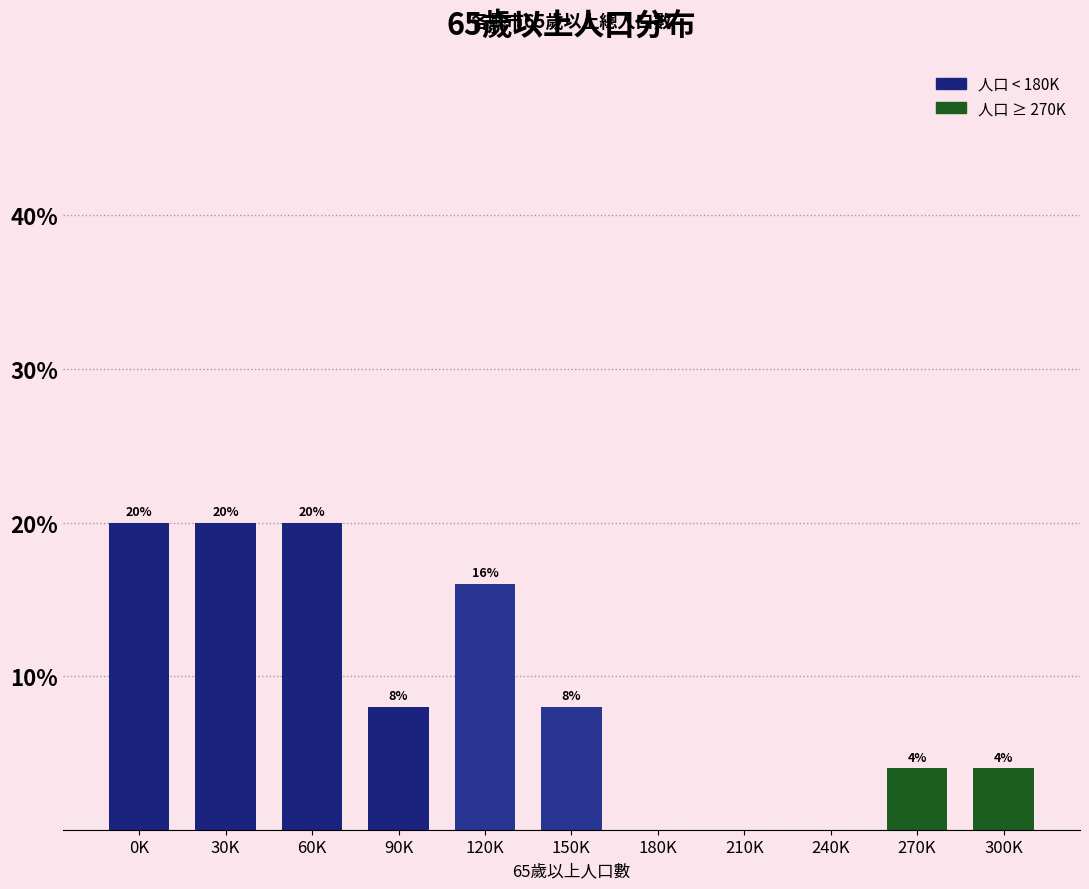

Reading left to right, extract all data points from this chart.

0K=20	30K=20	60K=20	90K=8	120K=16	150K=8	180K=0	210K=0	240K=0	270K=4	300K=4